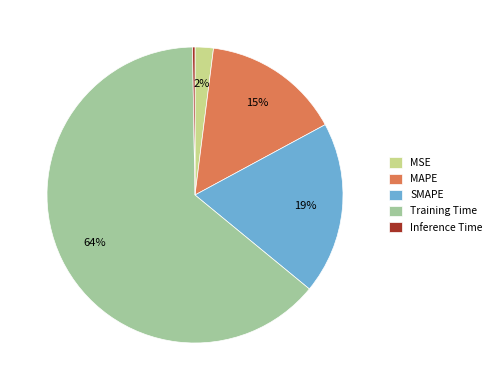

What is the majority slice?

Training Time